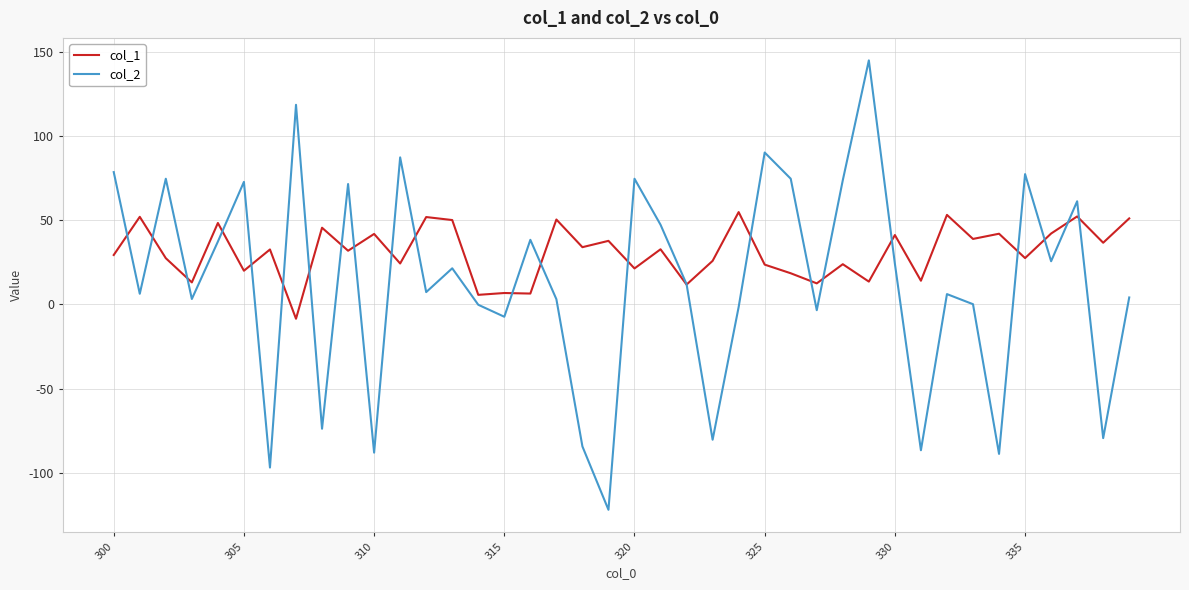

Which series has the largest range (max minus min)?

col_2